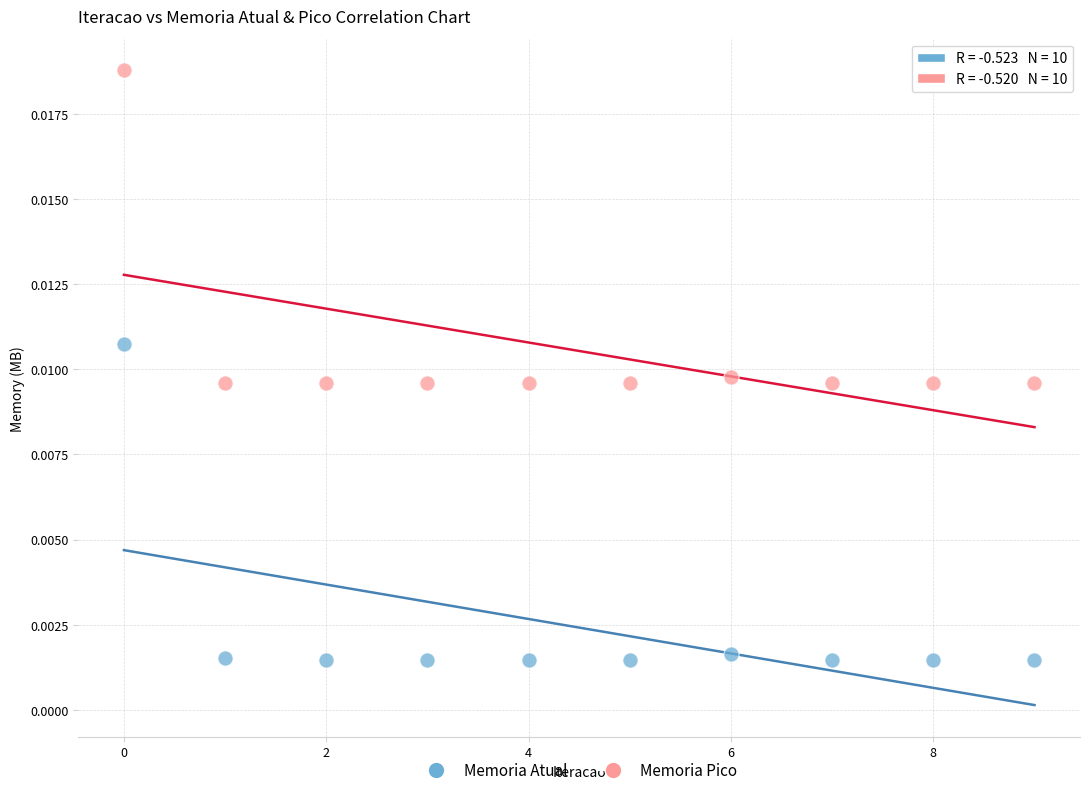

What are all the series names shown in the legend?

Memoria Atual, Memoria Pico